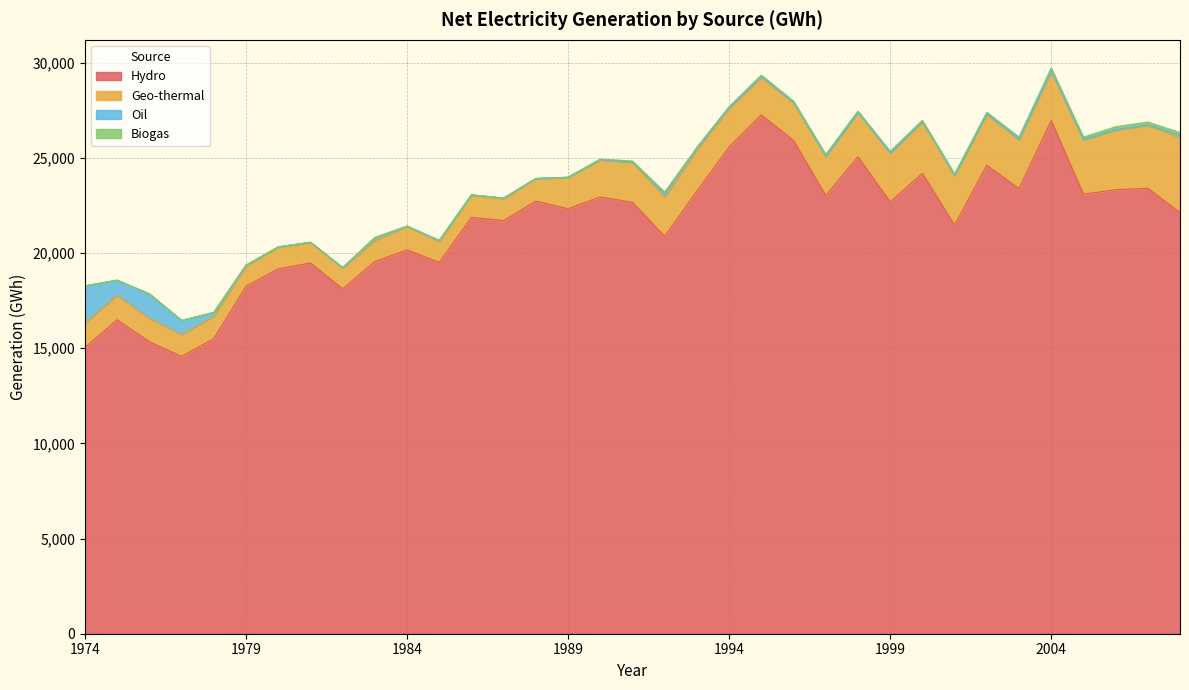

True or false: Biogas and Oil intersect in this chart.

True